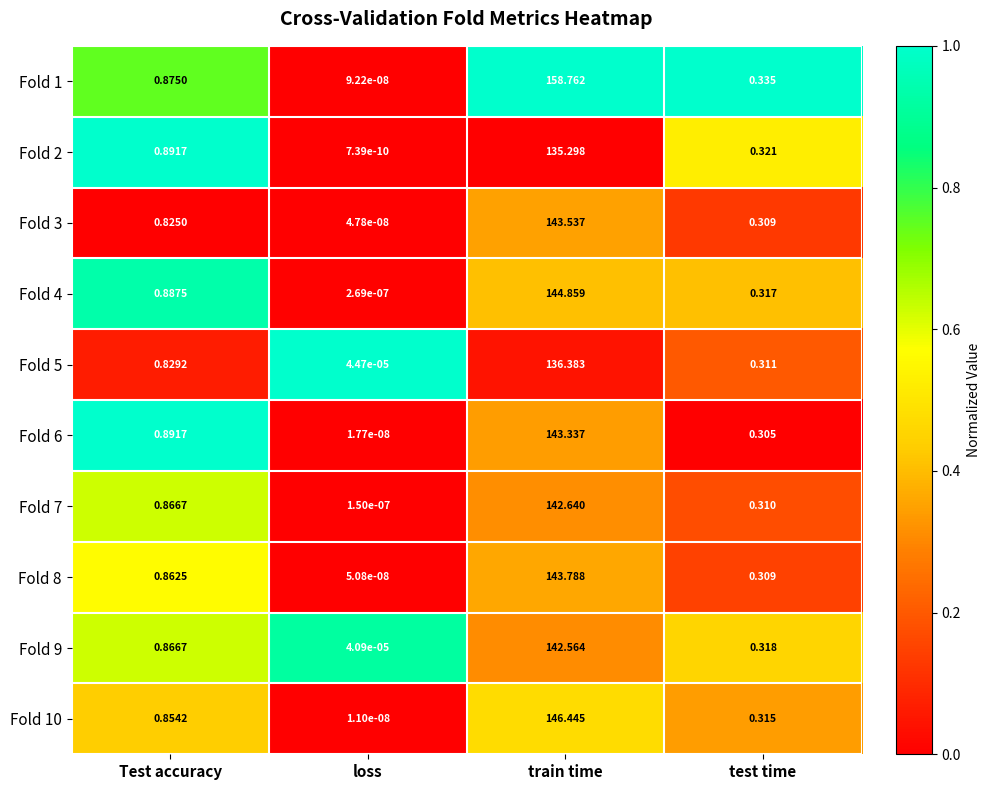

What is the total value across all series at train time?

1437.6